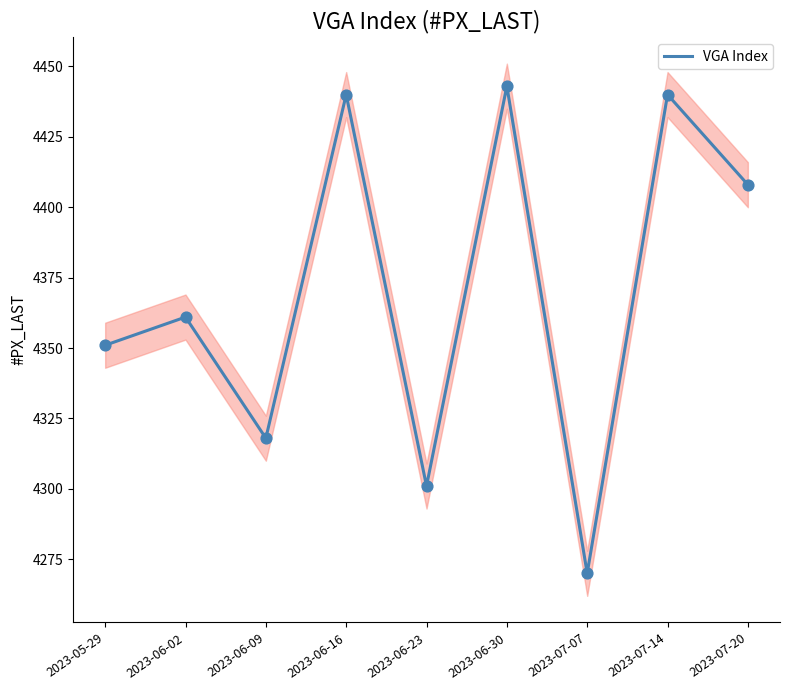

What is the change in value from 2023-06-16 to 2023-06-23?

-139